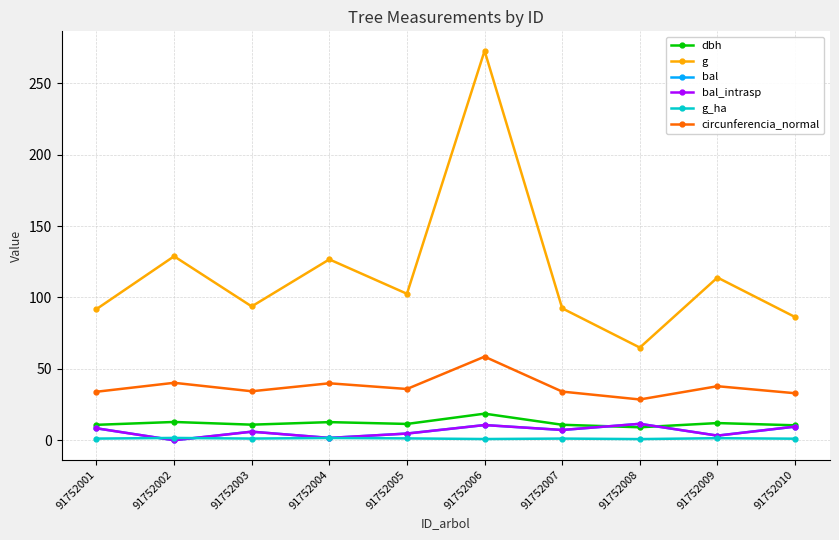

At which category does g_ha reach its first local valley?

91752003